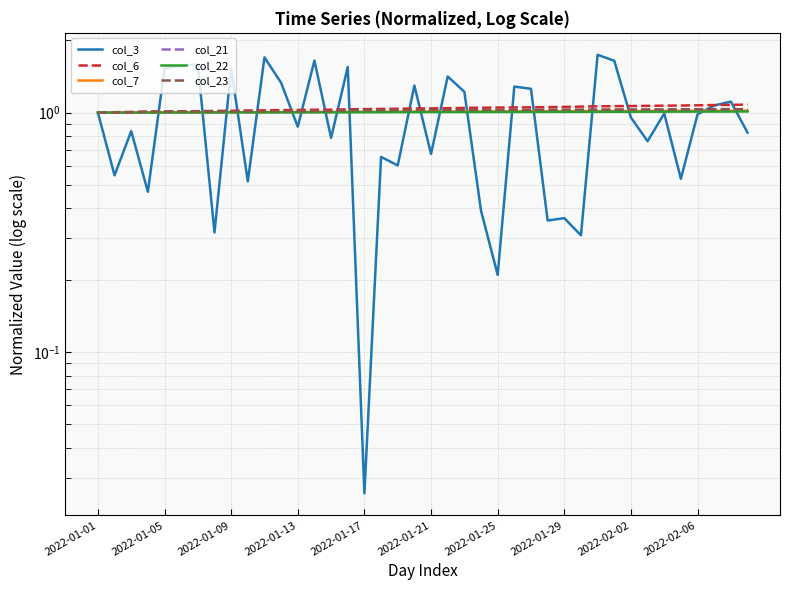

True or false: col_7 and col_23 intersect in this chart.

False